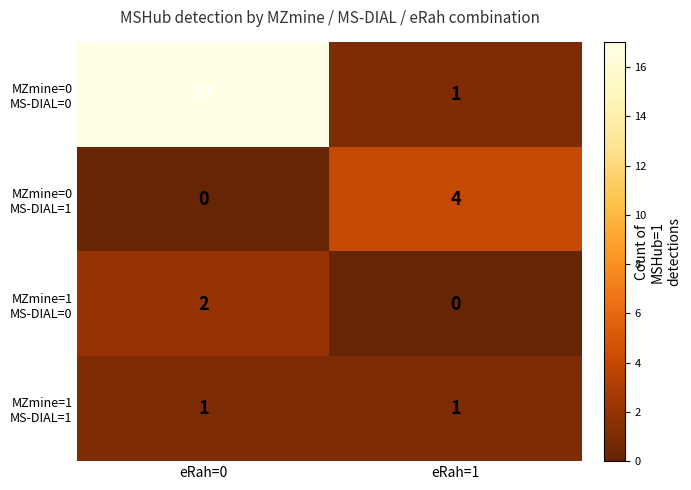

How many categories are shown in the chart?

2